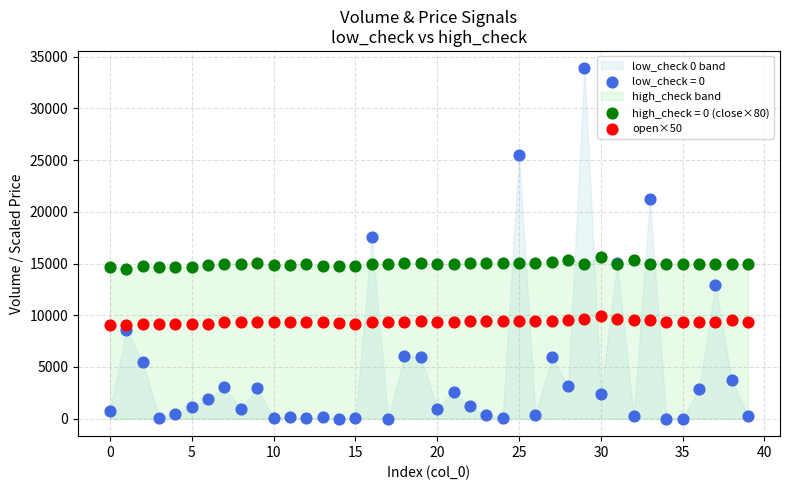

Which series reaches the minimum Y coordinate?

low_check = 0